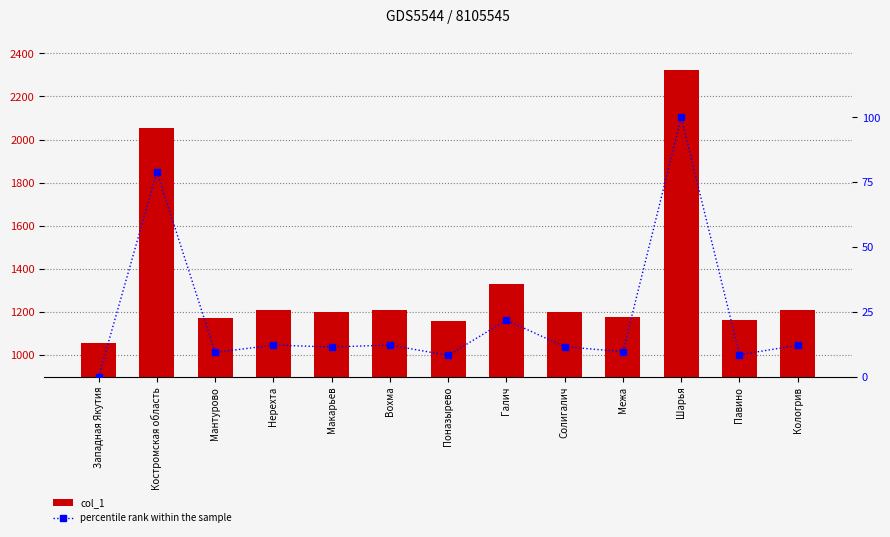

What is the difference between the maximum and minimum values in the percentile rank within the sample series?

100.0